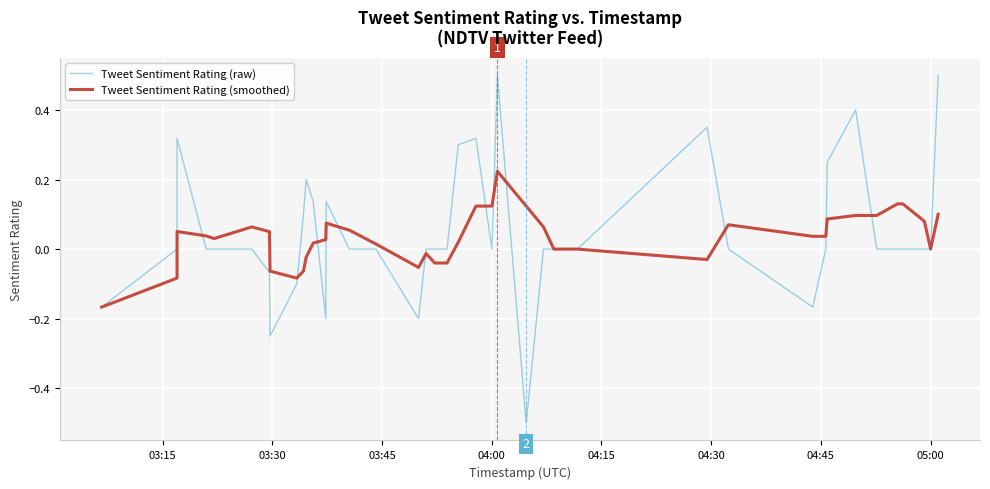

At how many categories does at least one series exceed 0?

29